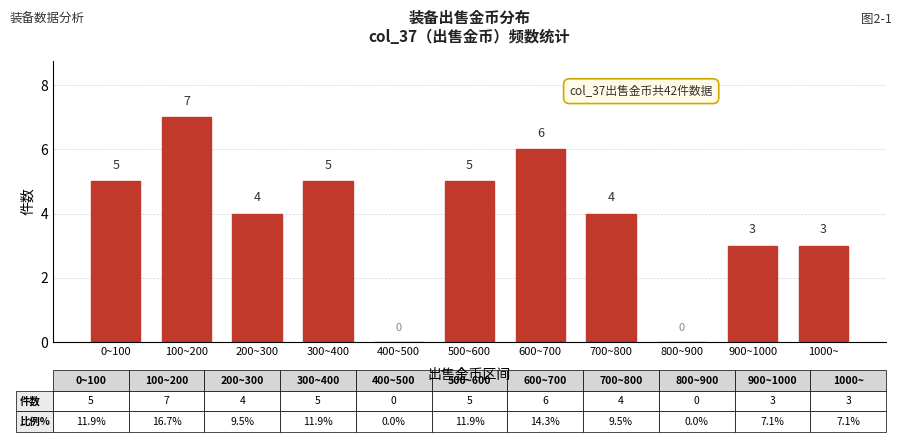

Reading left to right, list all the values displayed in this chart.

0~100=5	100~200=7	200~300=4	300~400=5	400~500=0	500~600=5	600~700=6	700~800=4	800~900=0	900~1000=3	1000~=3